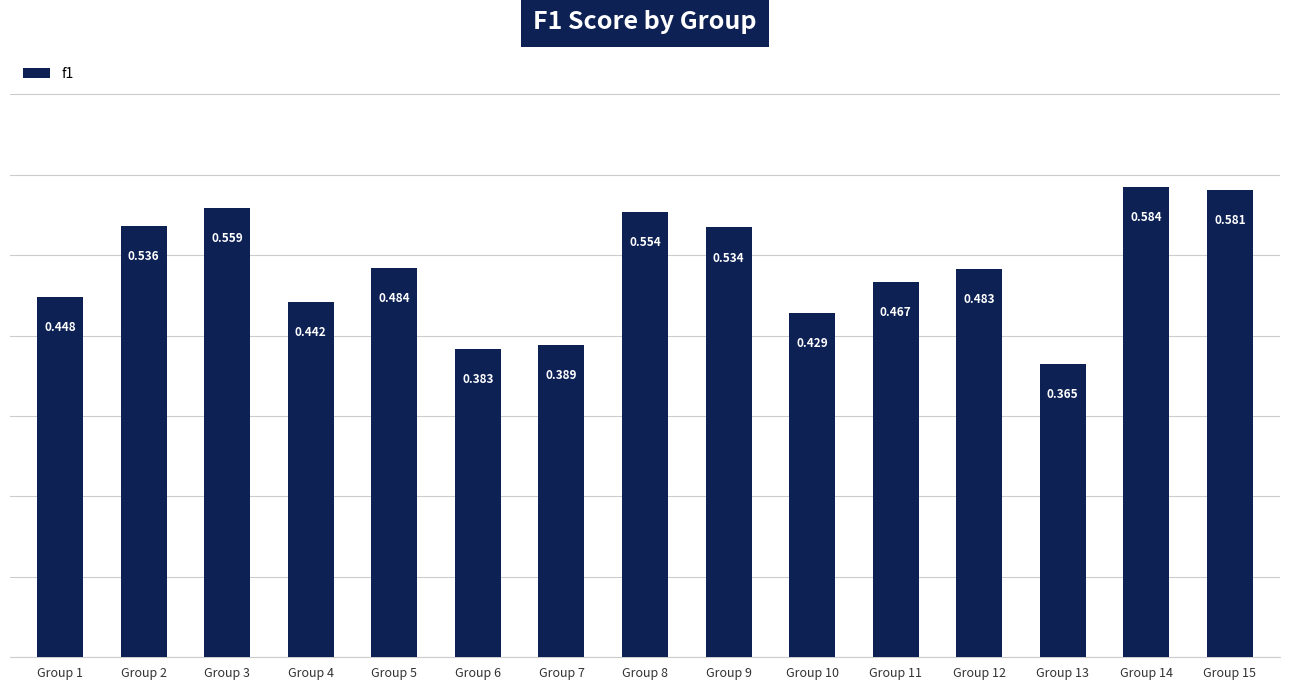

How many data points does each series have?

15